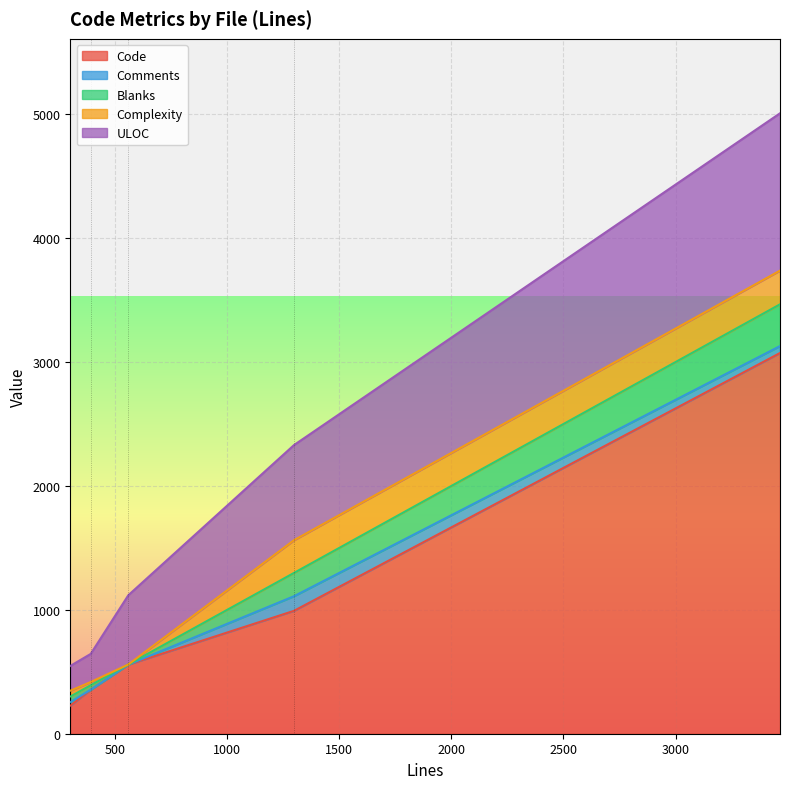

What is the difference between the second highest and second lowest values in the Code series?

637